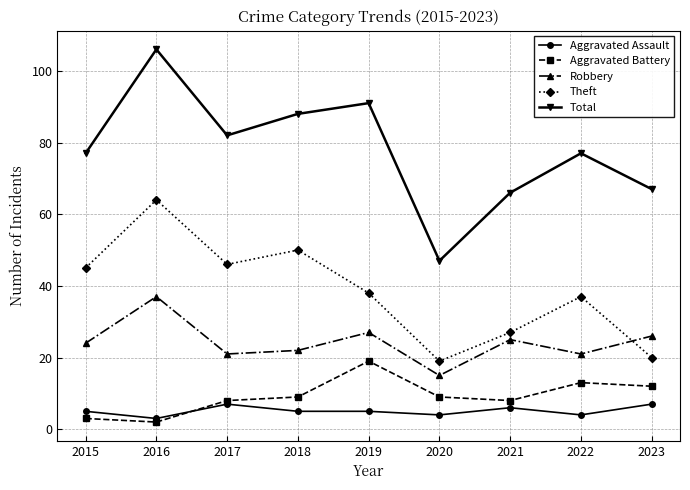

Rank the series by their maximum value, from lowest to highest.

Aggravated Assault, Aggravated Battery, Robbery, Theft, Total